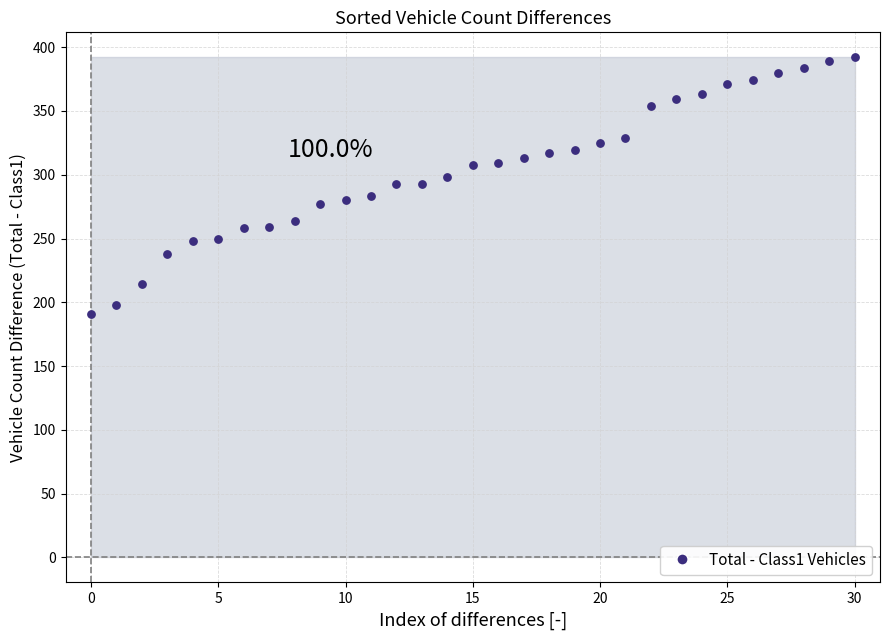

What is the range of Y values (max minus min)?

201